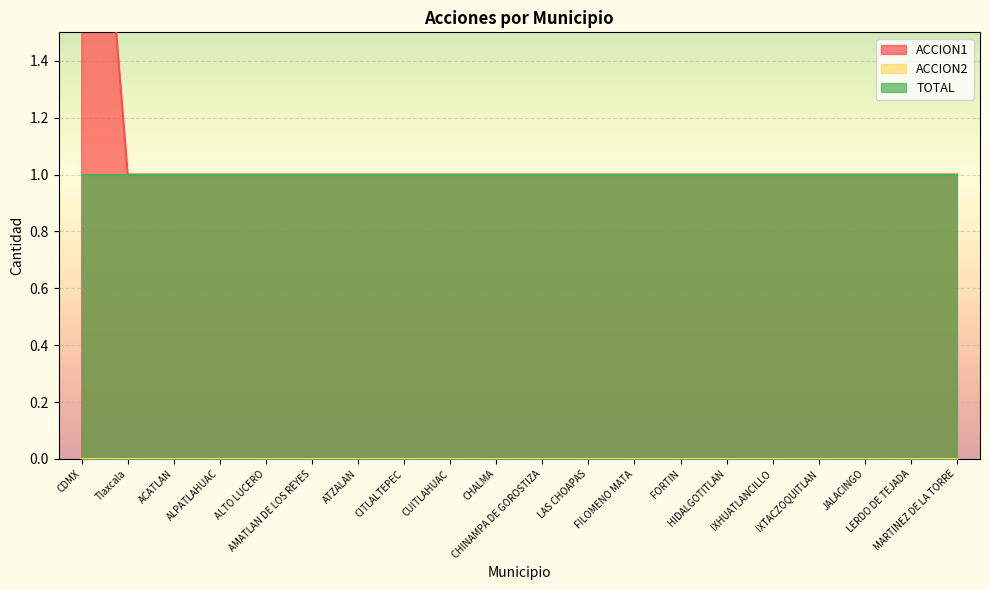

Read the TOTAL value at ALPATLAHUAC.

1